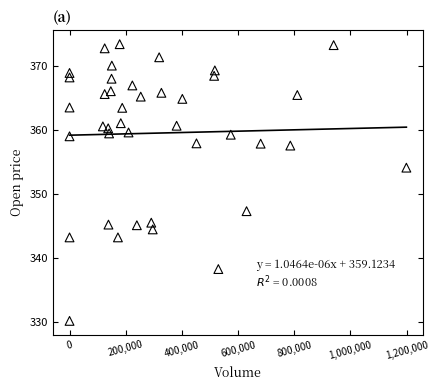

What Y value in the scatter plot is closest to 351?

354.0